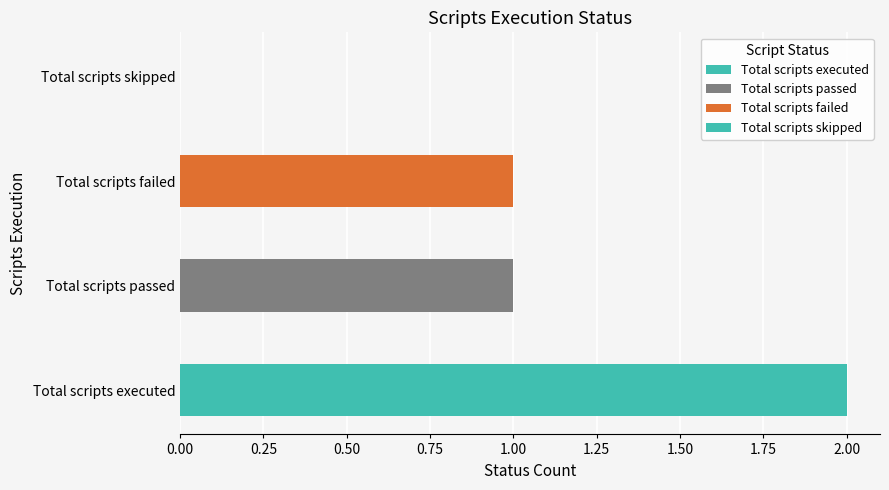

How many values are below 1?

1